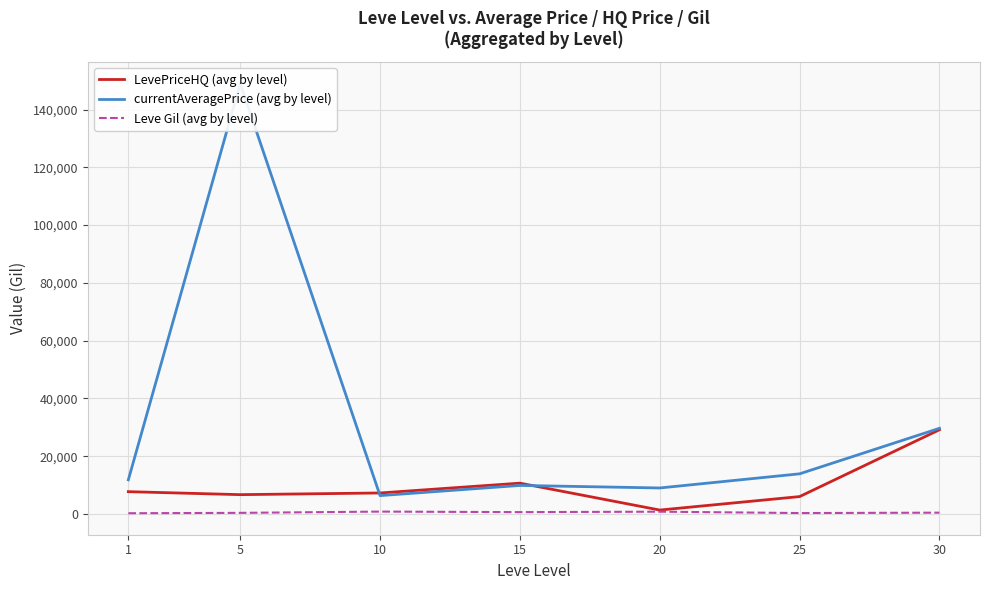

How many intersections are there between LevePriceHQ (avg by level) and currentAveragePrice (avg by level)?

2